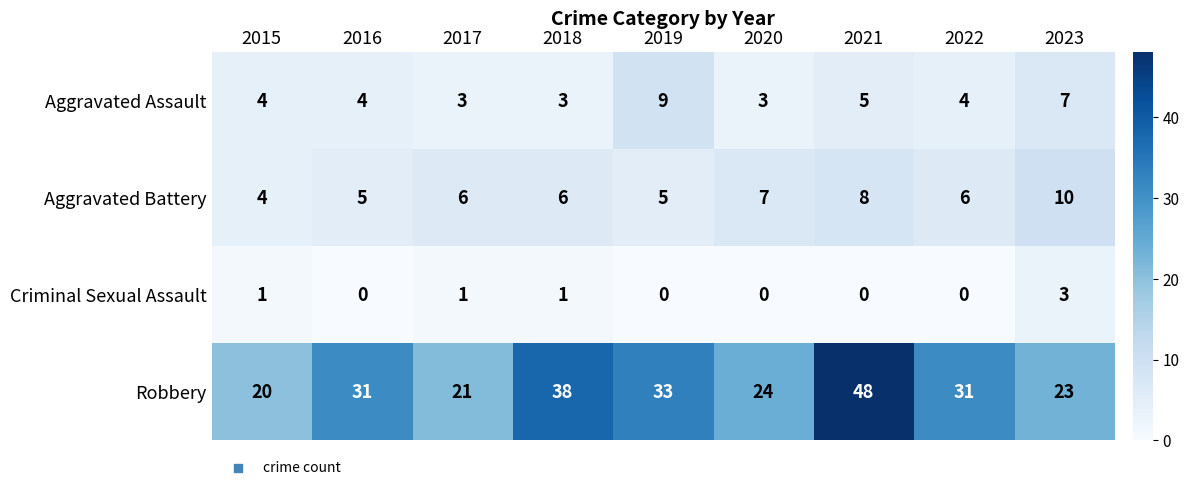

How many Aggravated Assault values are between 3 and 5?

7